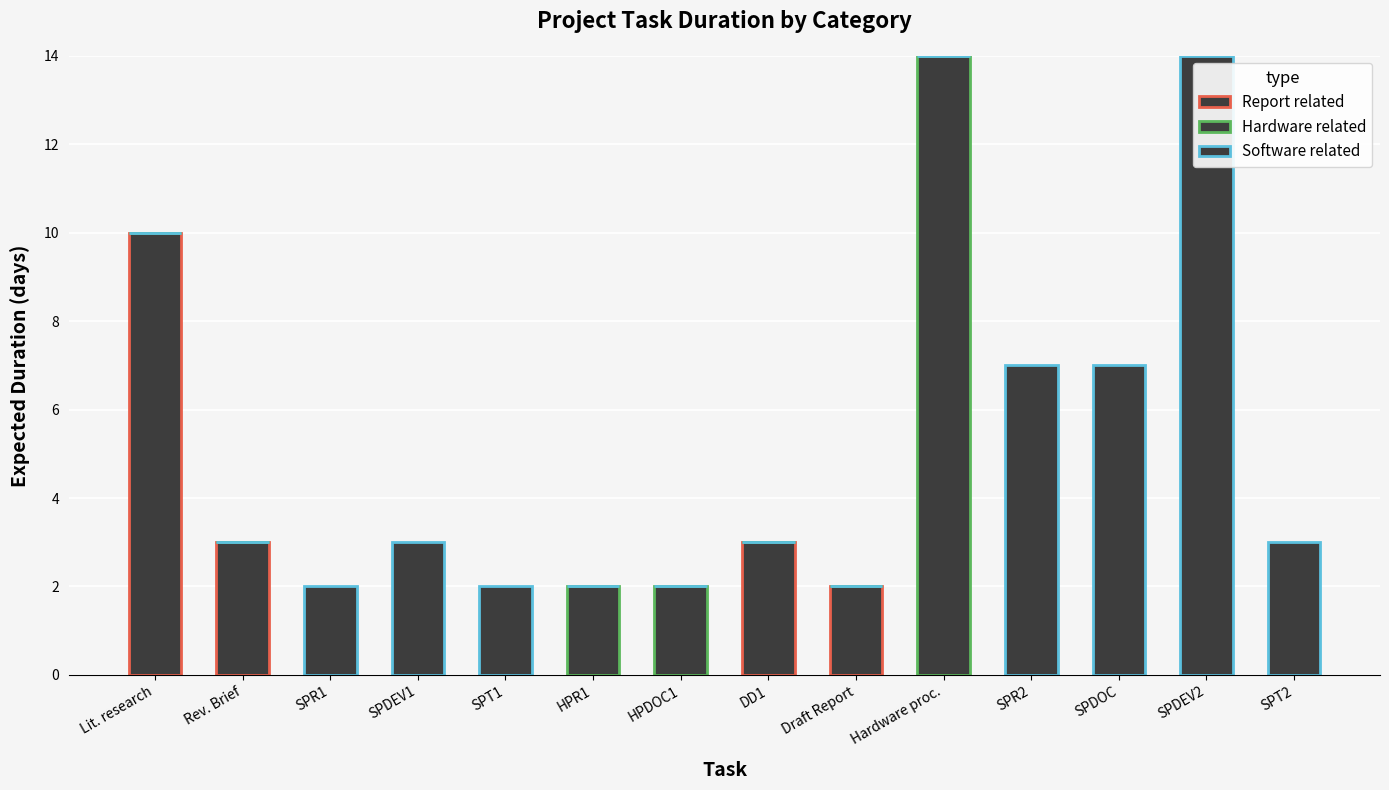

What position from the right is HPDOC1?

8